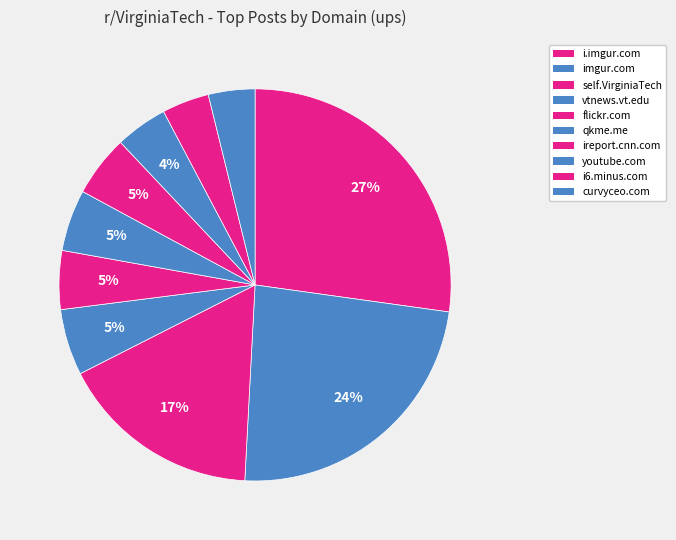

Rank the categories by value from lowest to highest.

curvyceo.com, i6.minus.com, youtube.com, flickr.com, ireport.cnn.com, qkme.me, vtnews.vt.edu, self.VirginiaTech, imgur.com, i.imgur.com